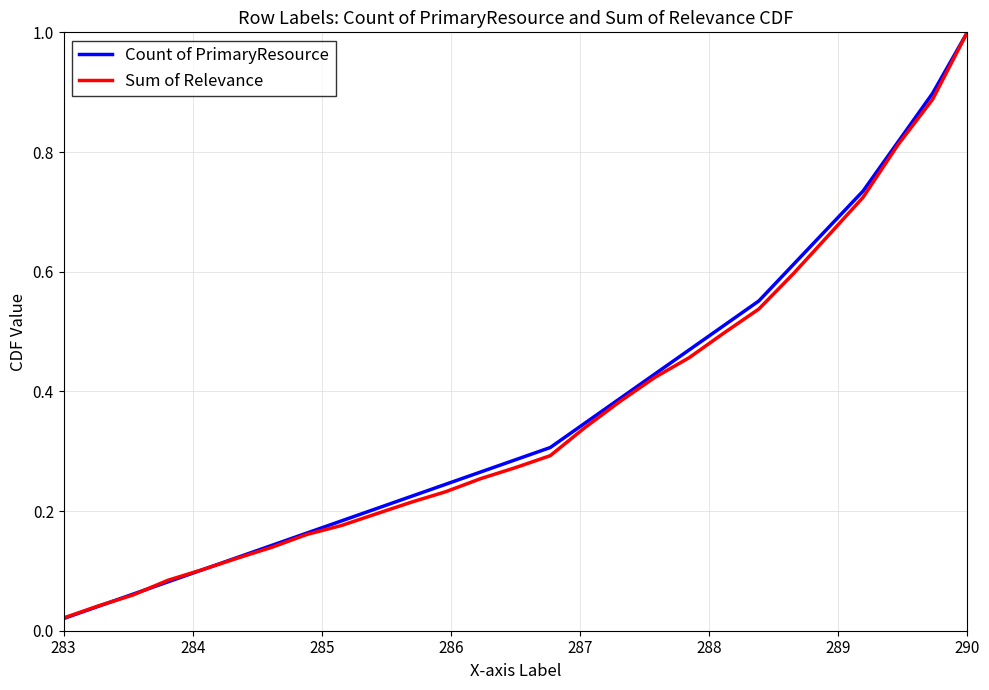

What is the greatest value displayed?

1.0